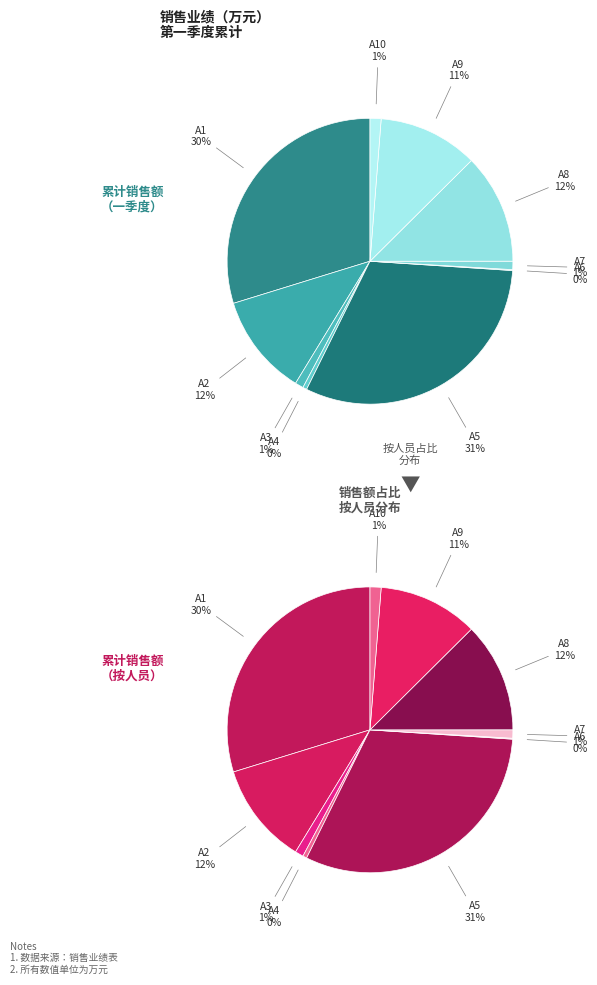

Count the number of slices in the pie.

10